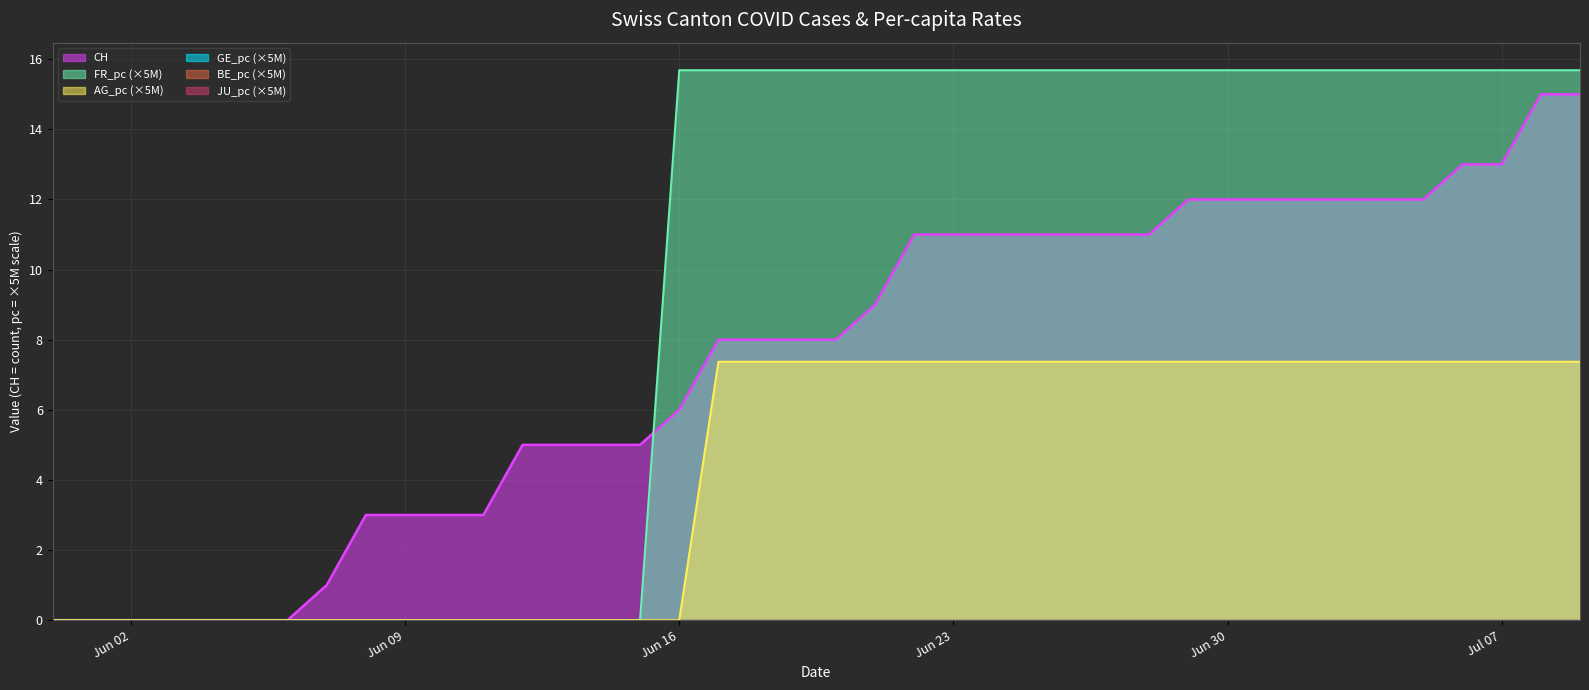

How many distinct data groups are displayed?

3